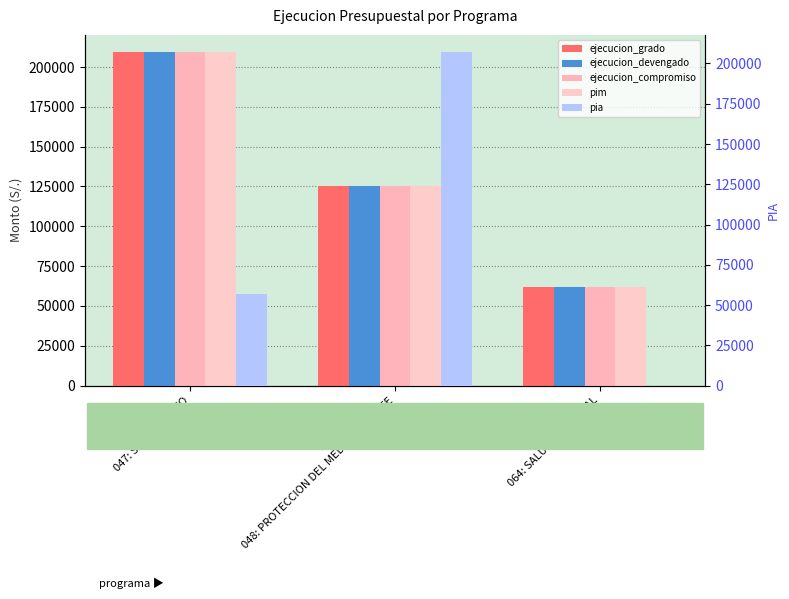

At which label does pia reach its peak?

048: PROTECCION DEL MEDIO AMBIENTE